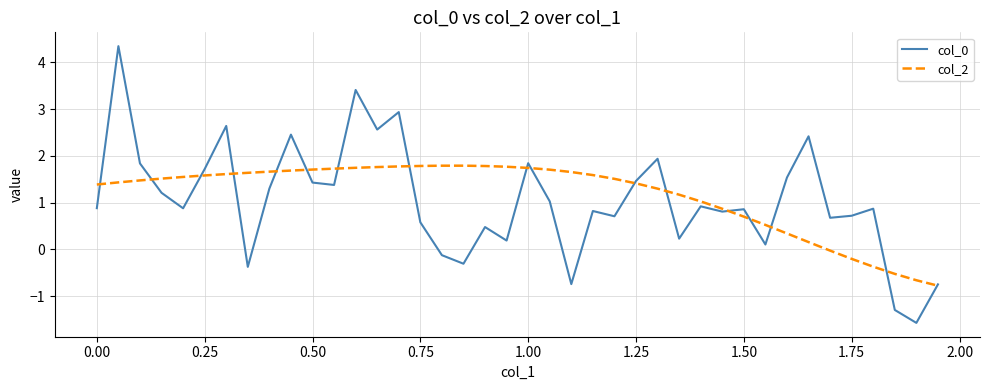

What is the highest value of the col_2 series?

1.8